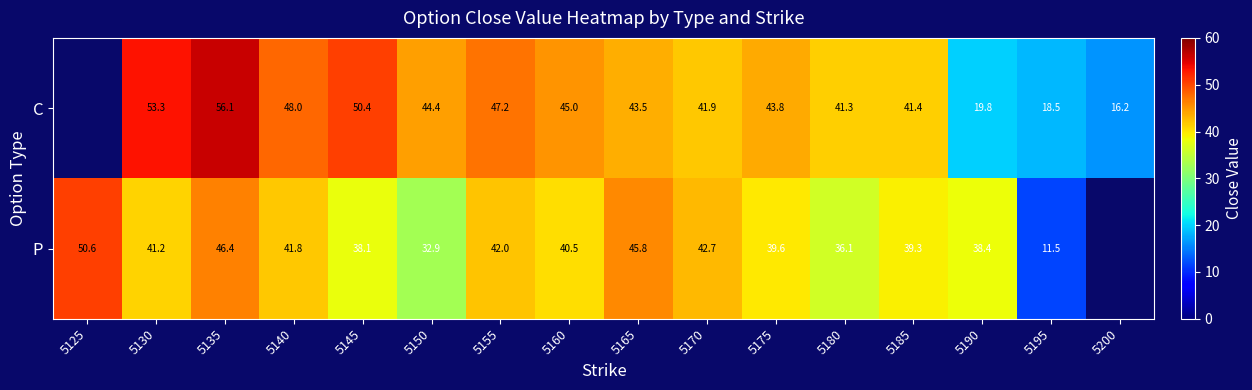

At 5135, list the series in order from smallest to largest.

P, C